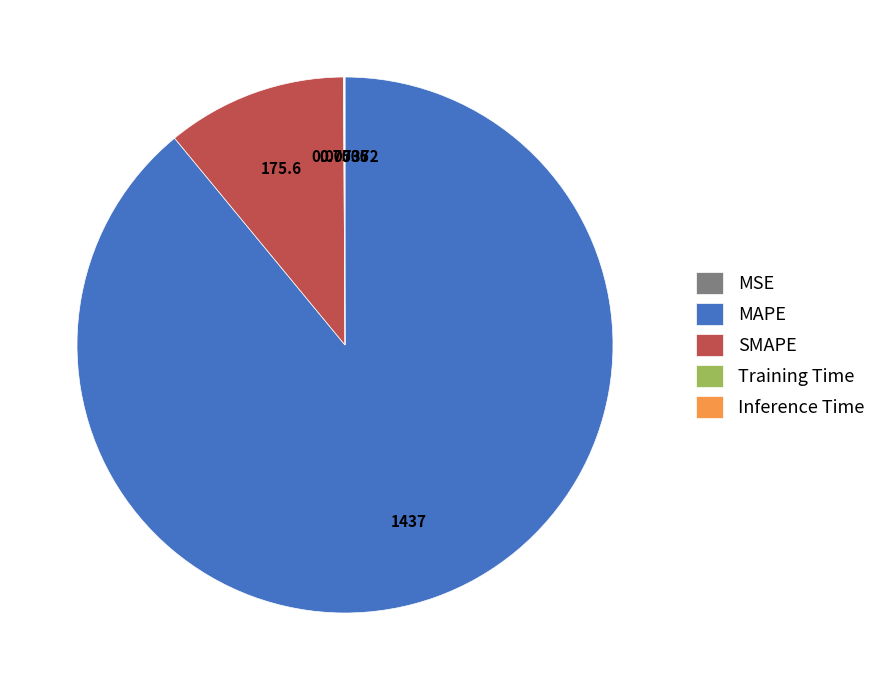

Is MAPE the majority of the pie?

Yes